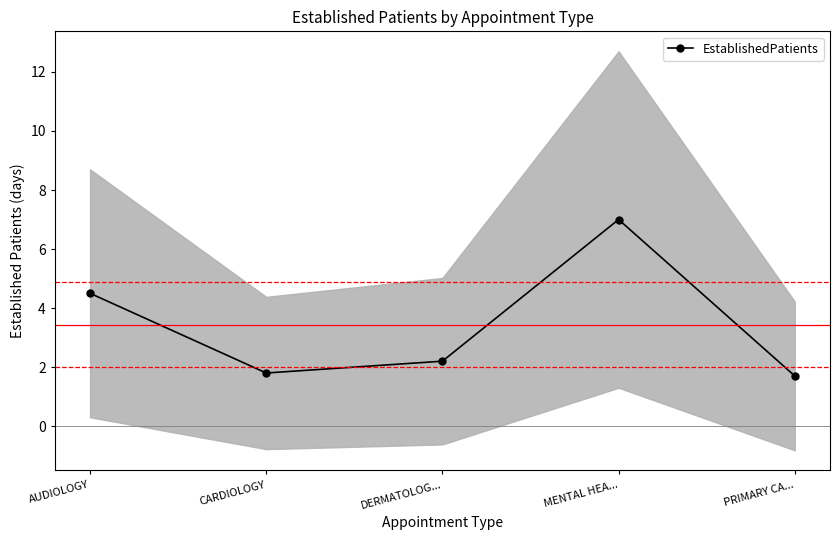

What is the label of the 3rd point from the left?

DERMATOLOG...